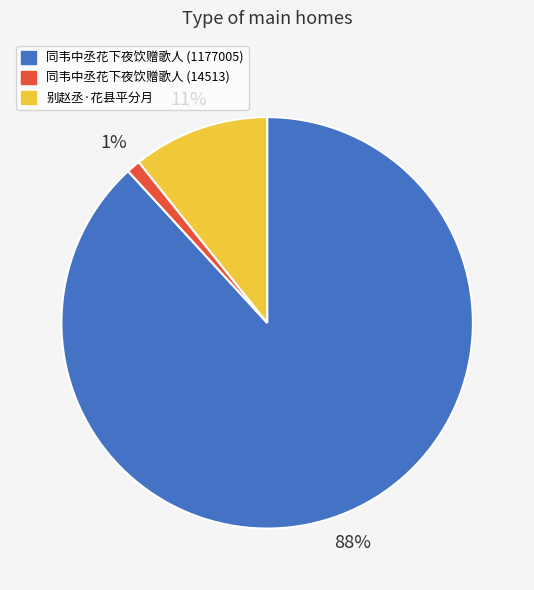

How many segments does this pie chart have?

3